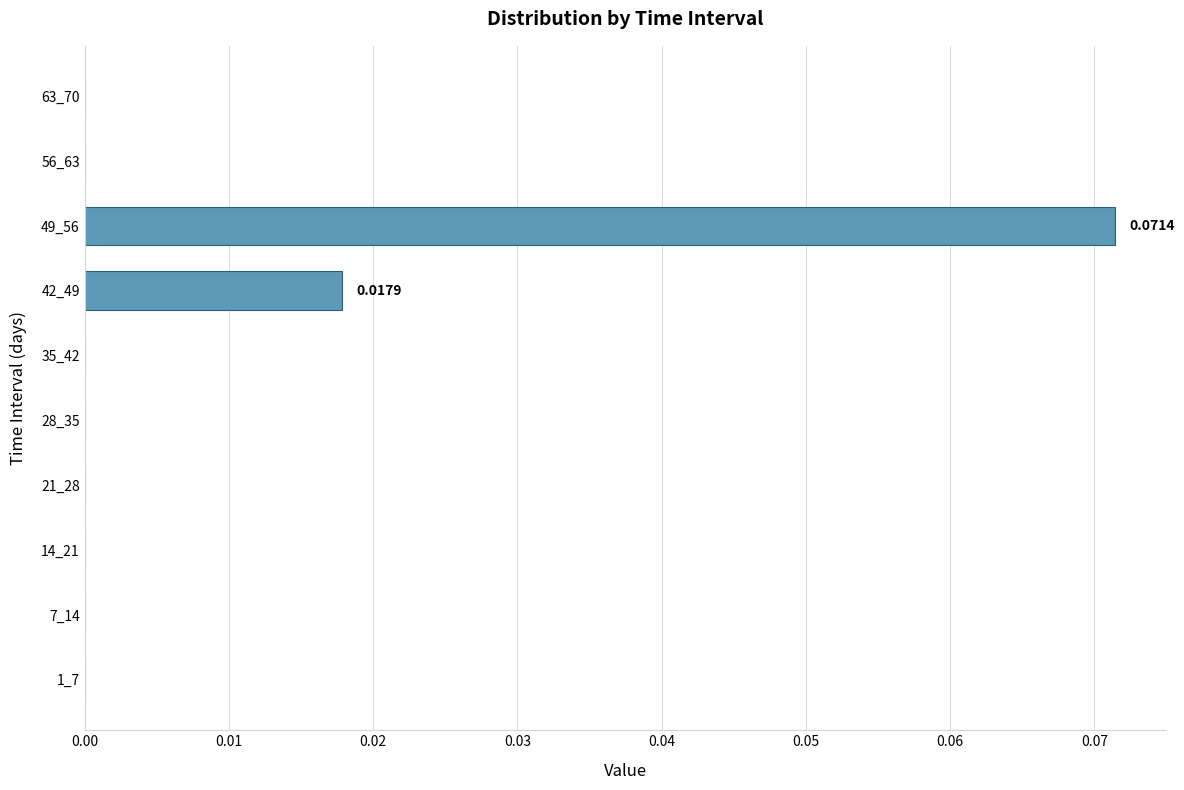

Which has a higher value, 7_14 or 49_56?

49_56